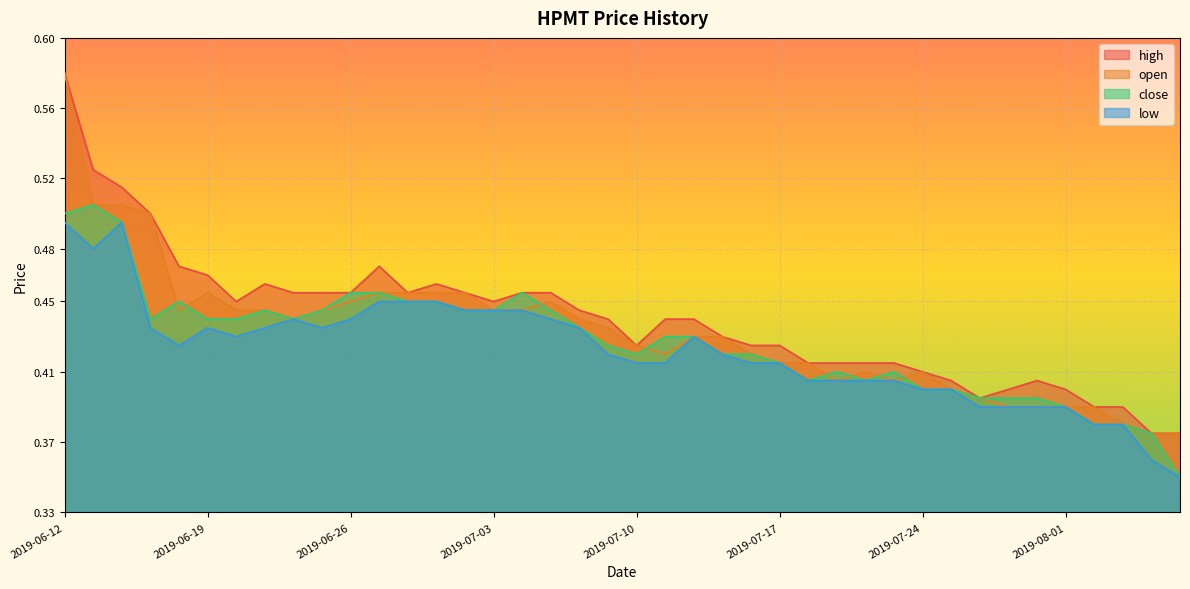

At which label is close closest to 0?

2019-08-07